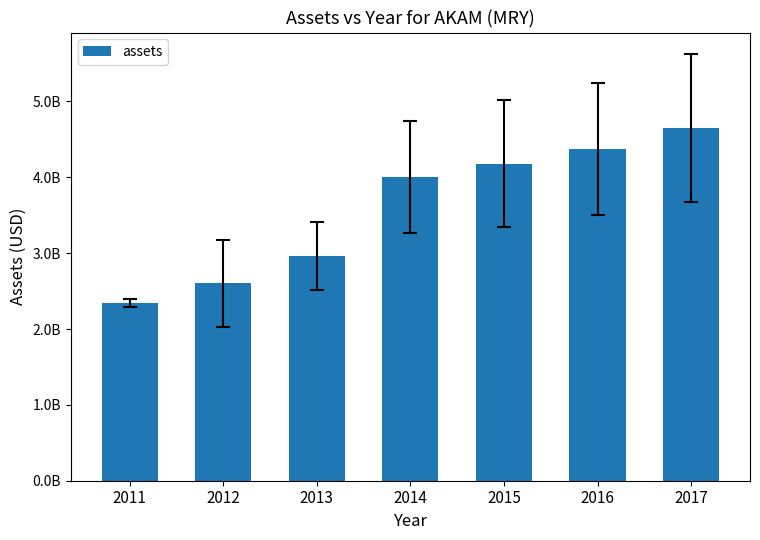

Does the chart contain any negative values?

No